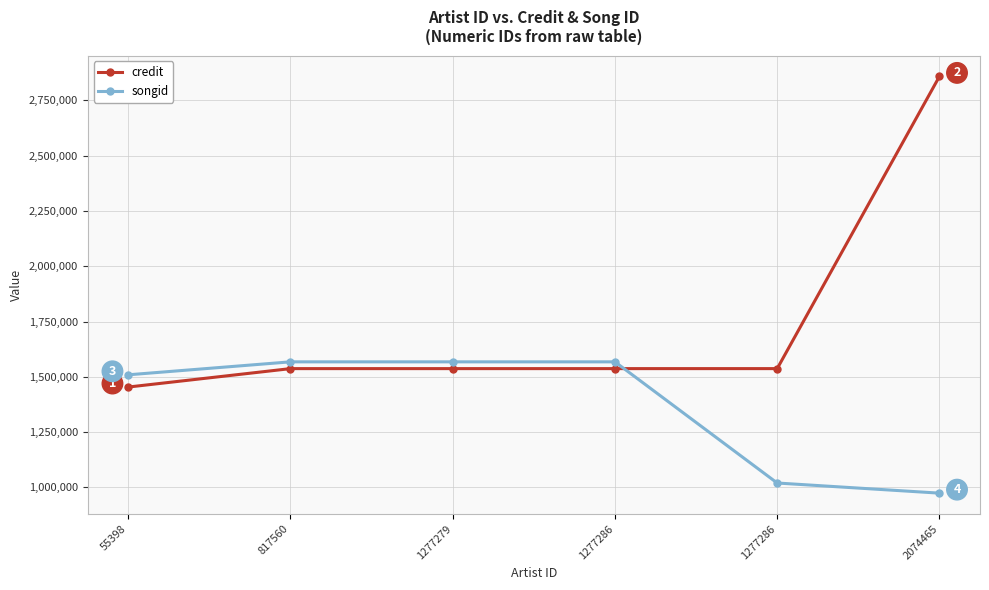

At how many categories does at least one series exceed 1447976?

6